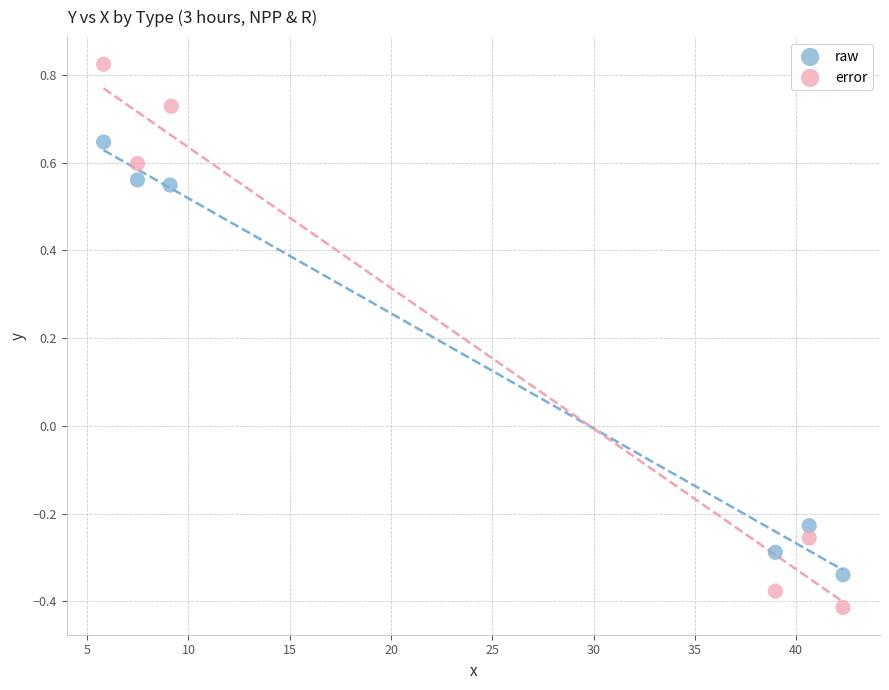

Which series reaches the maximum Y coordinate?

error